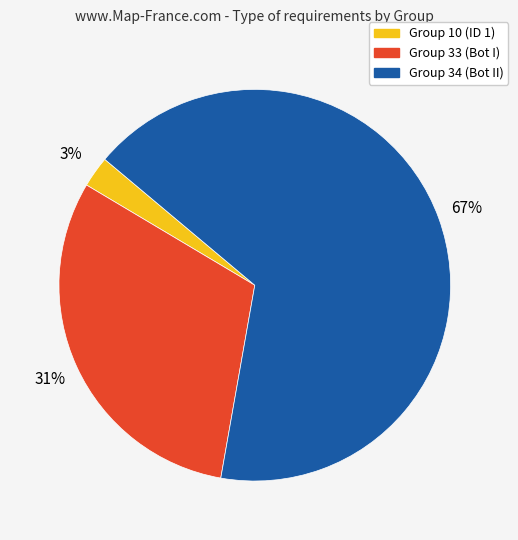

Is Group 34 the majority of the pie?

Yes